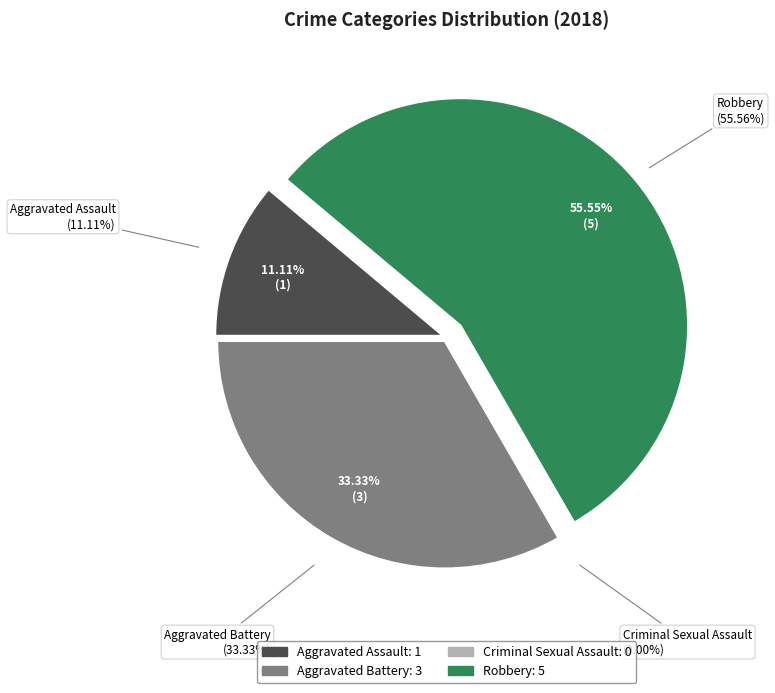

Does Aggravated Battery represent more than half of the total?

No